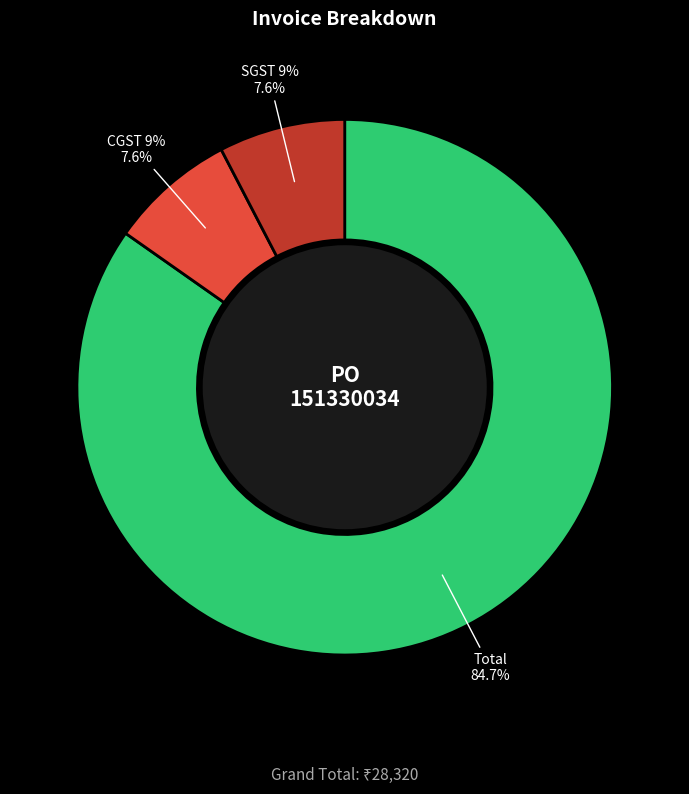

What is the largest slice in the pie chart?

Total